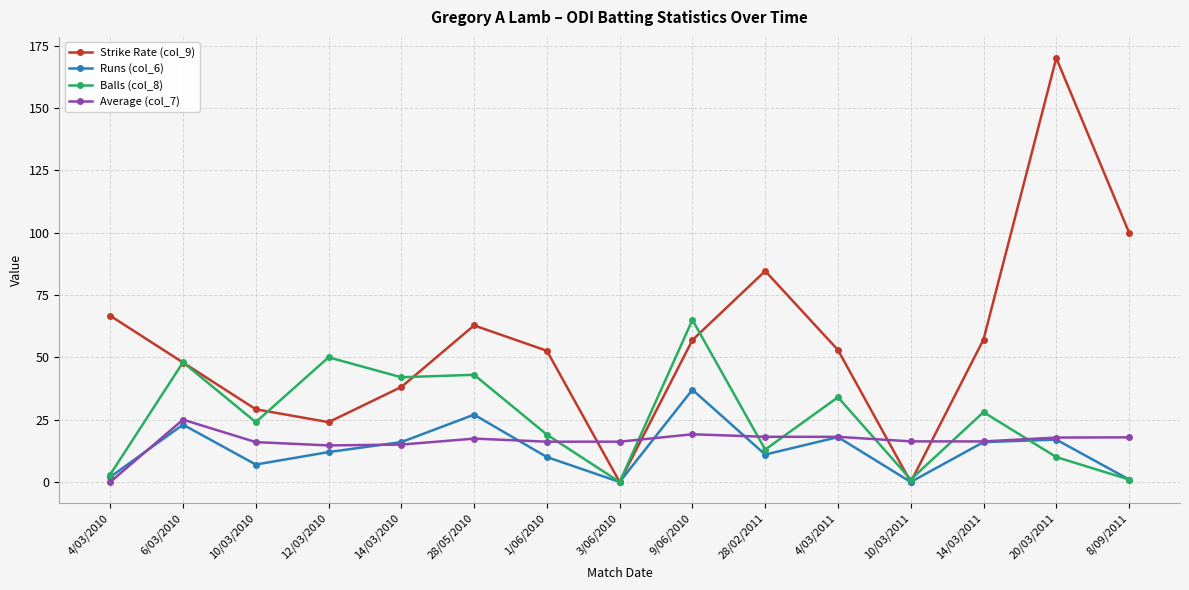

What position from the right is 12/03/2010?

12